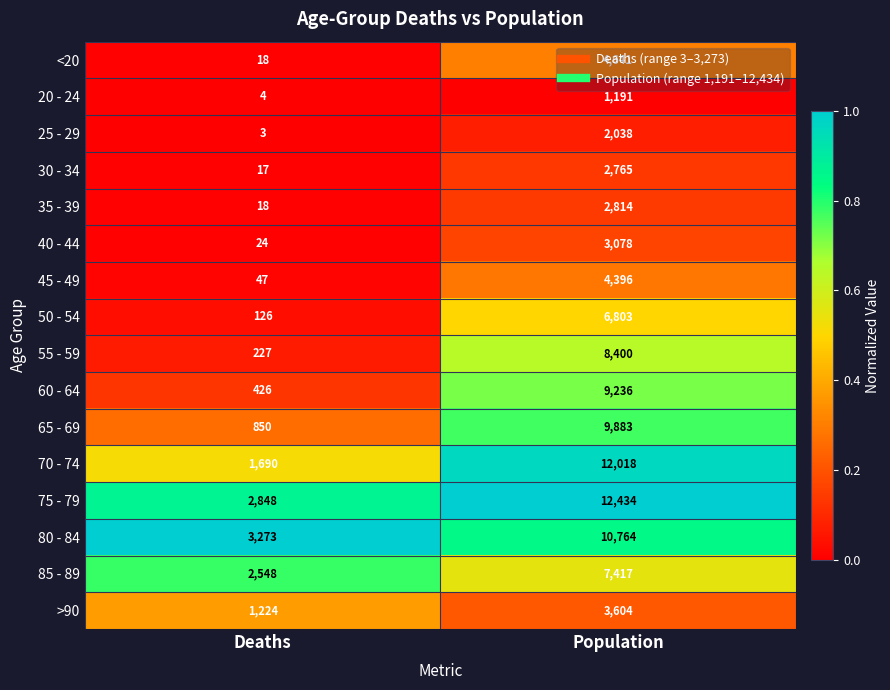

The value of 75 - 79 at Deaths is 2848. True or false?

True